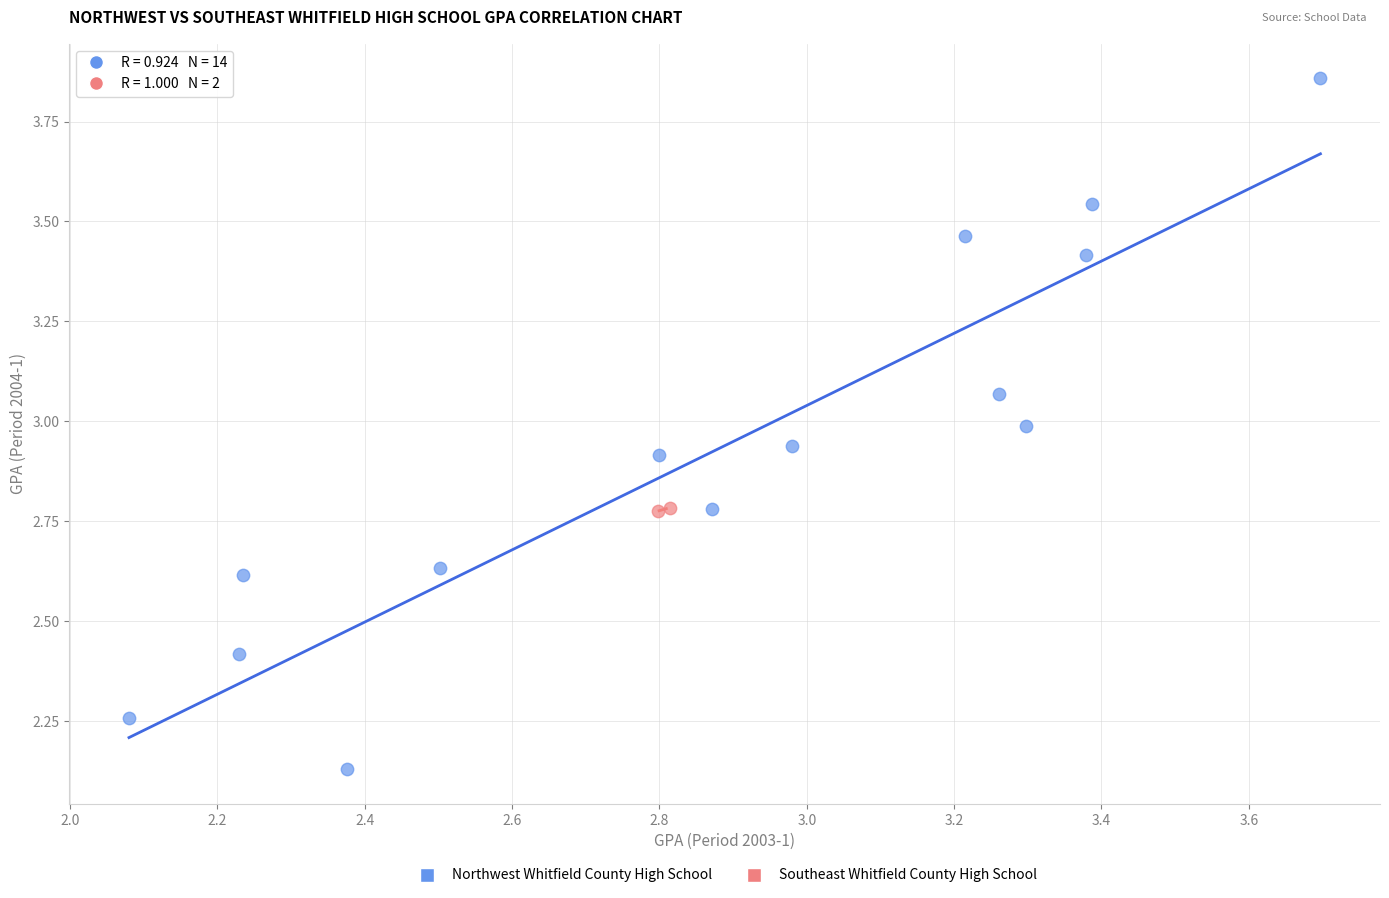

What are all the series names shown in the legend?

Northwest Whitfield County High School, Southeast Whitfield County High School